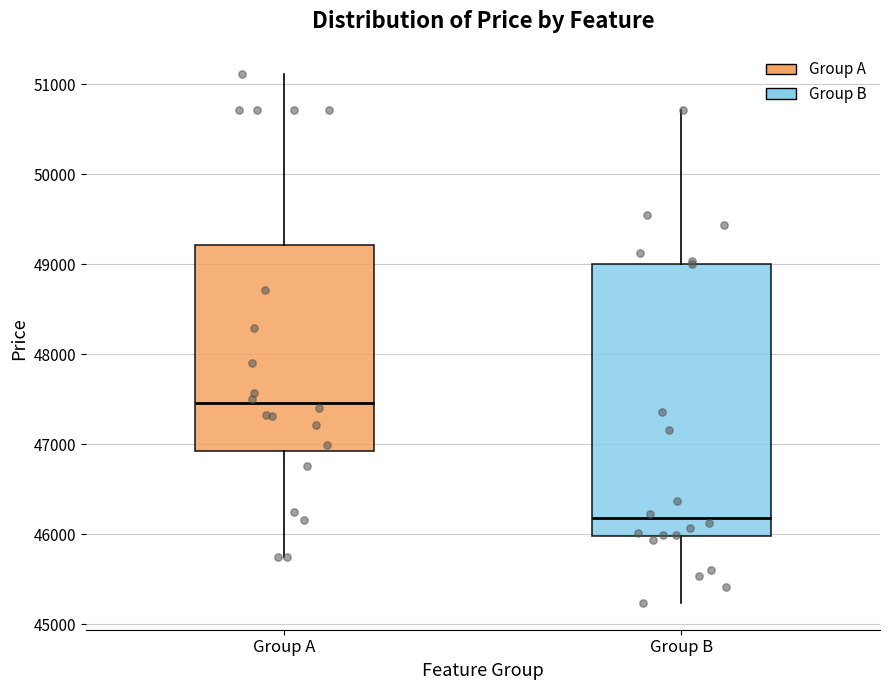

Comparing the boxes themselves (not the whiskers), which one is the tallest?

Group B